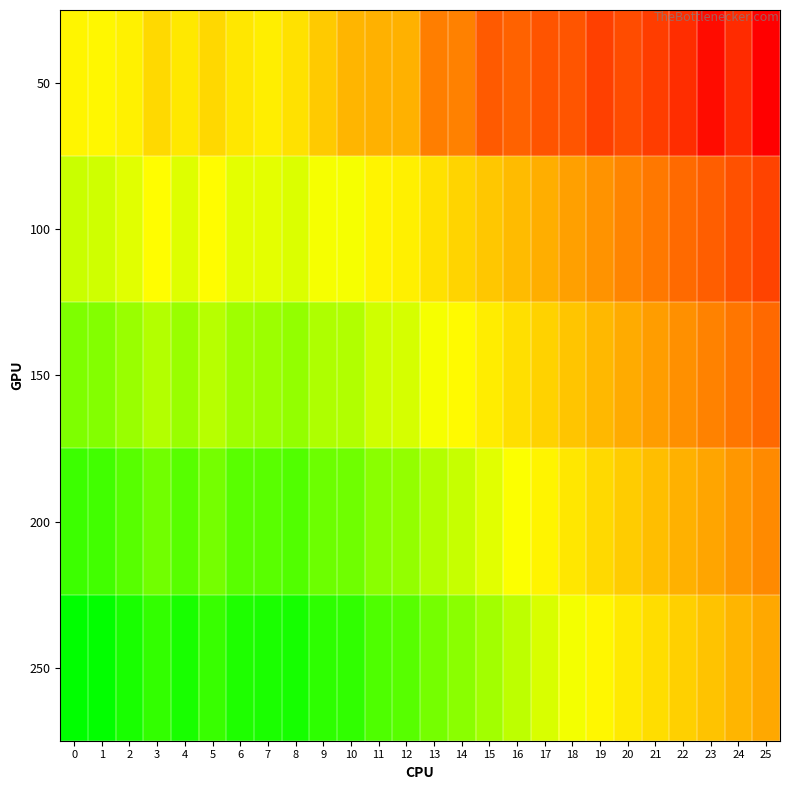

Rank the series by their average value, from lowest to highest.

50, 100, 150, 200, 250